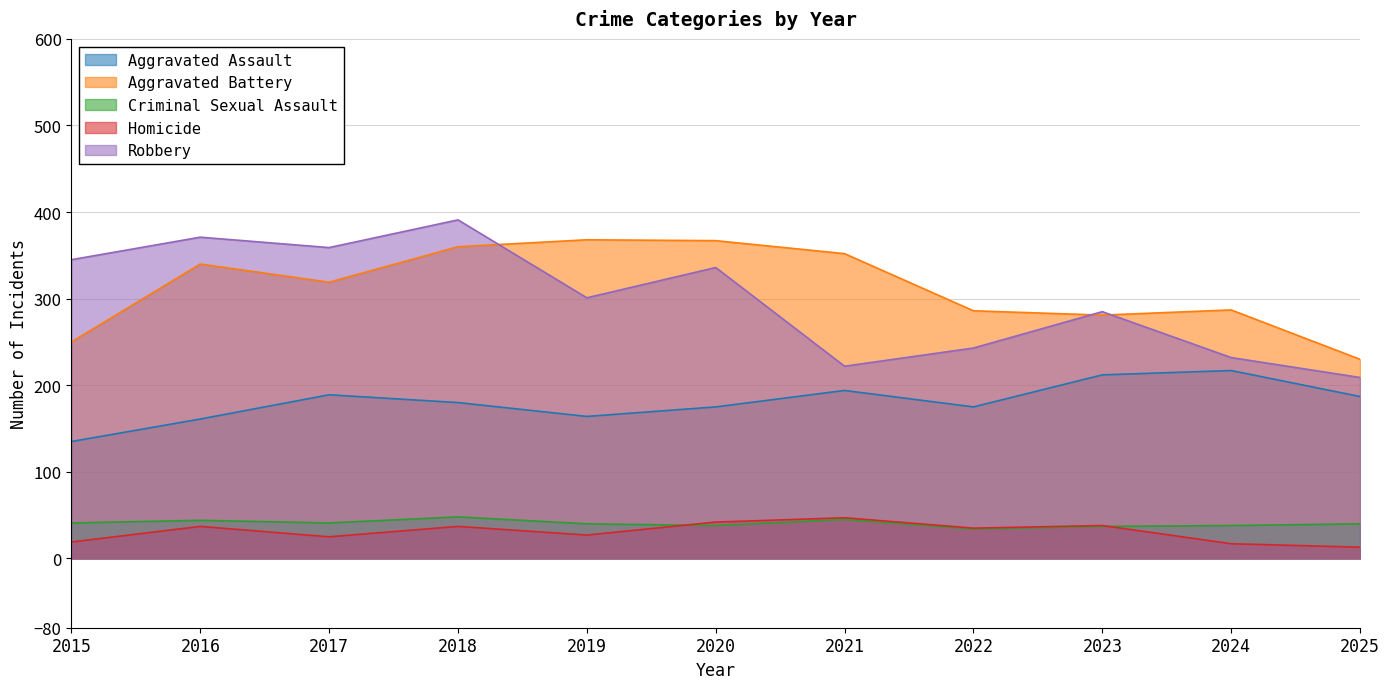

Which series changed the most between 2023 and 2025?

Robbery